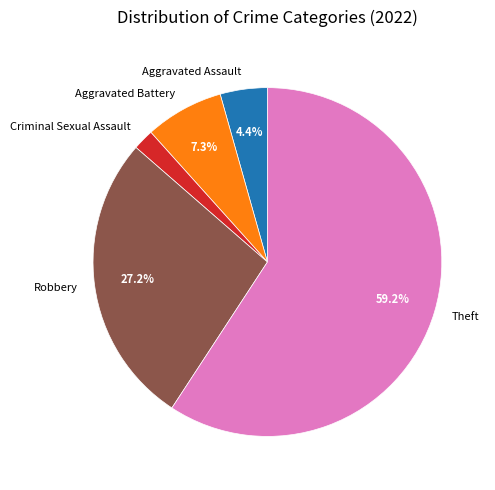

Is Criminal Sexual Assault the majority of the pie?

No